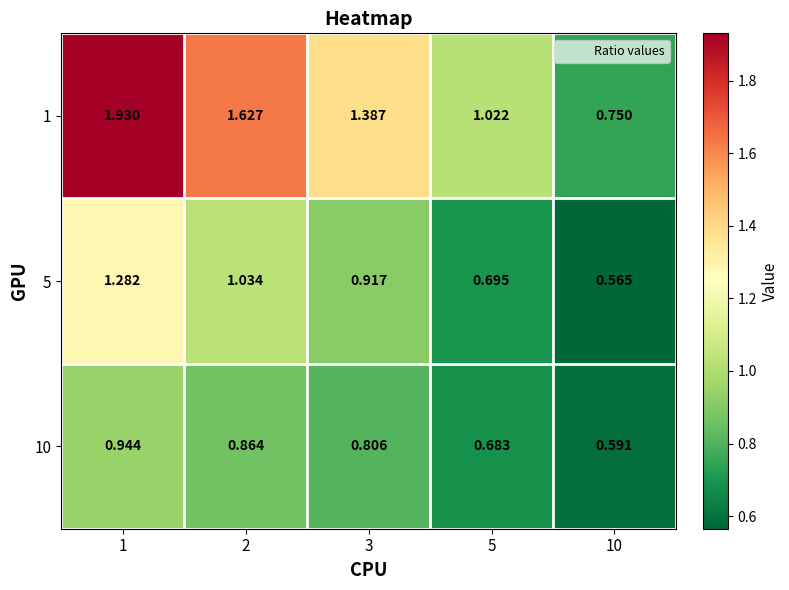

Is the value of 5 at 1 greater than the value of 10 at 10?

Yes